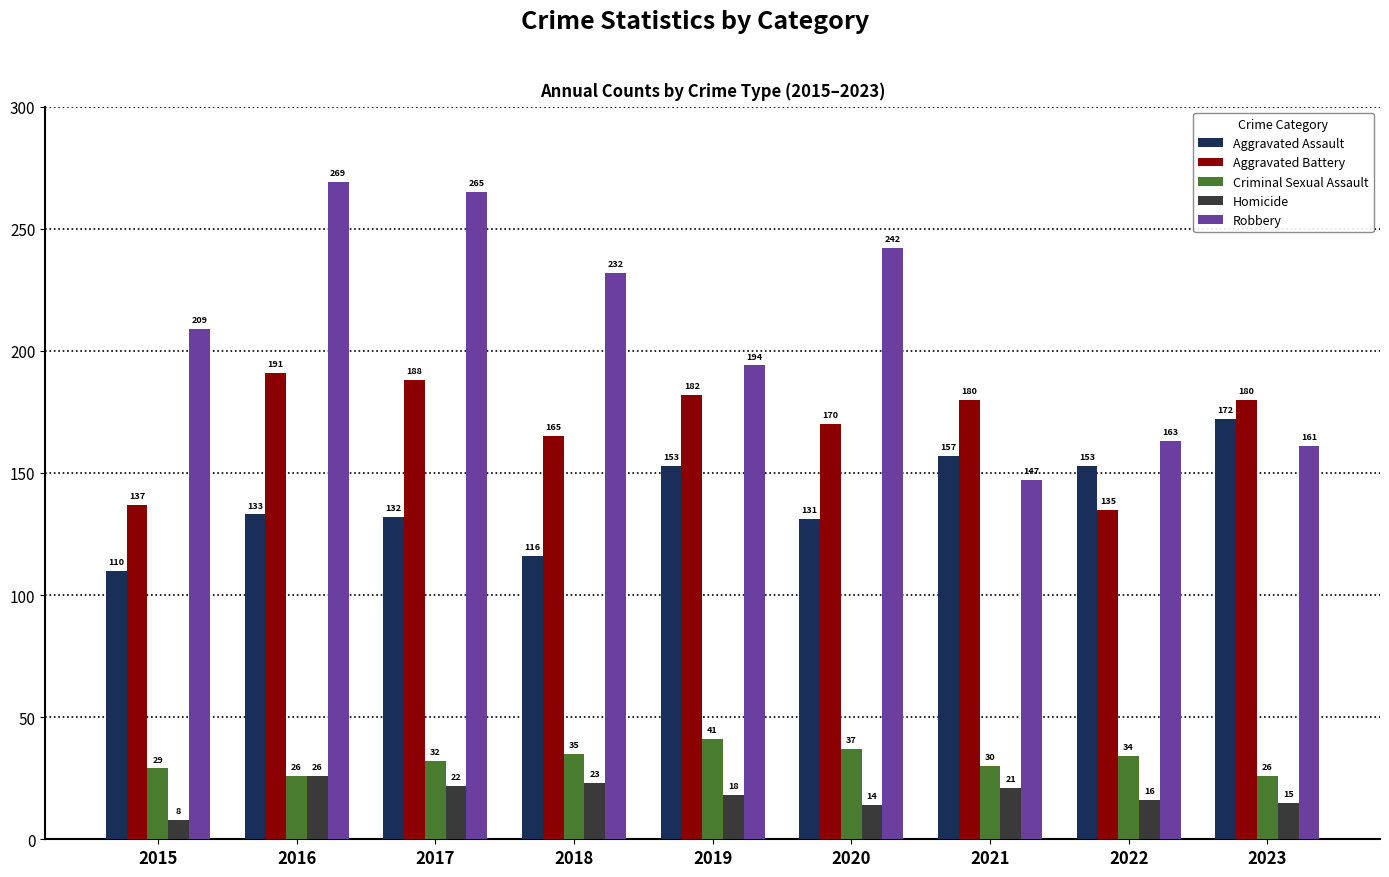

Where does the Homicide series first go above 18?

2016